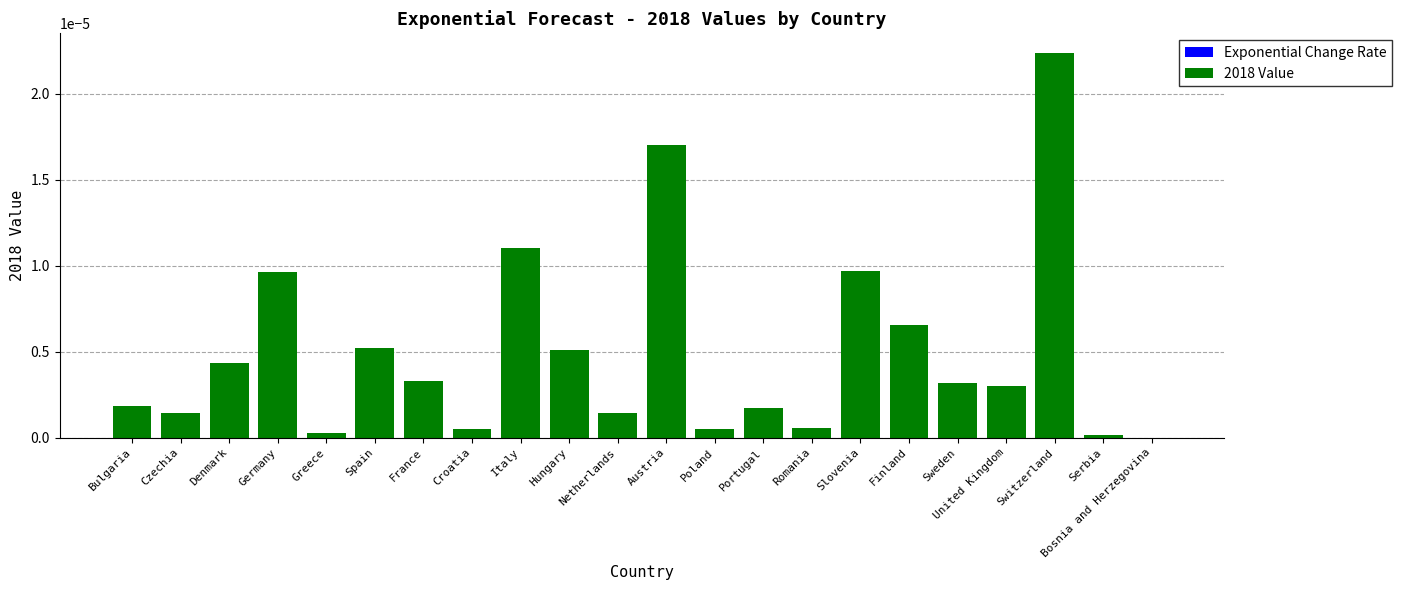

Between Bosnia and Herzegovina and Austria, which is larger?

Austria